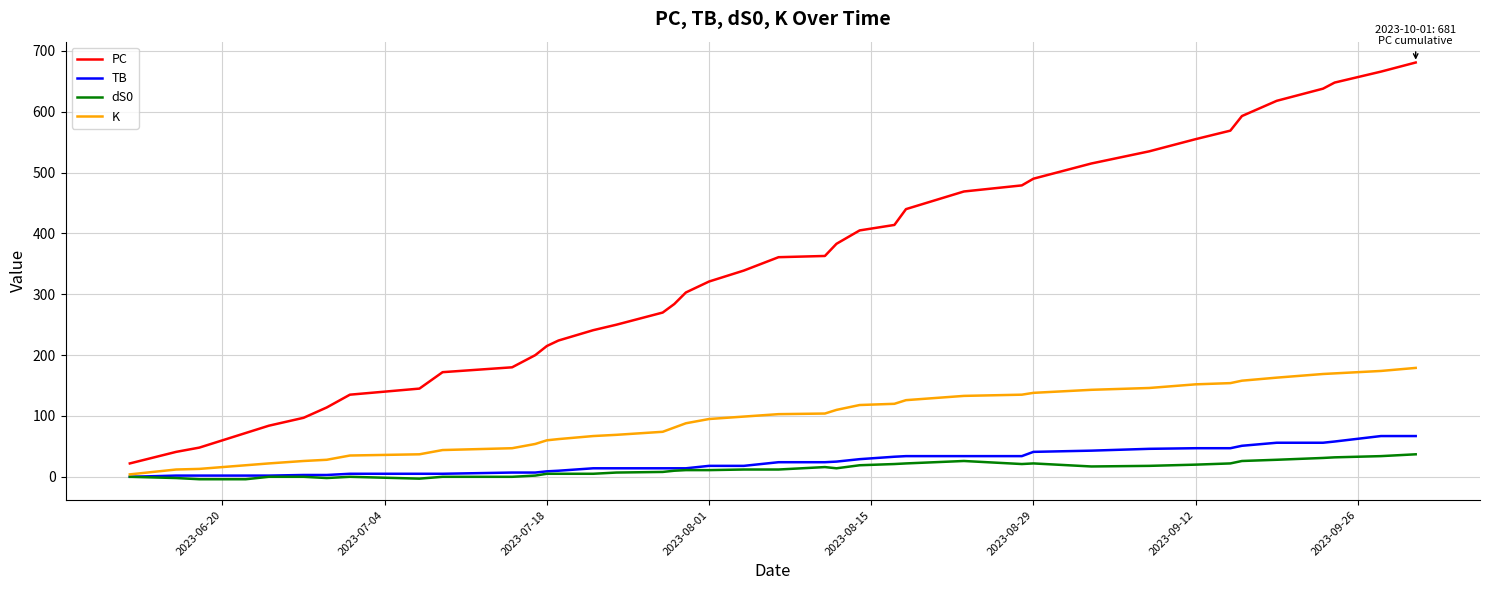

Which series has the largest range (max minus min)?

PC